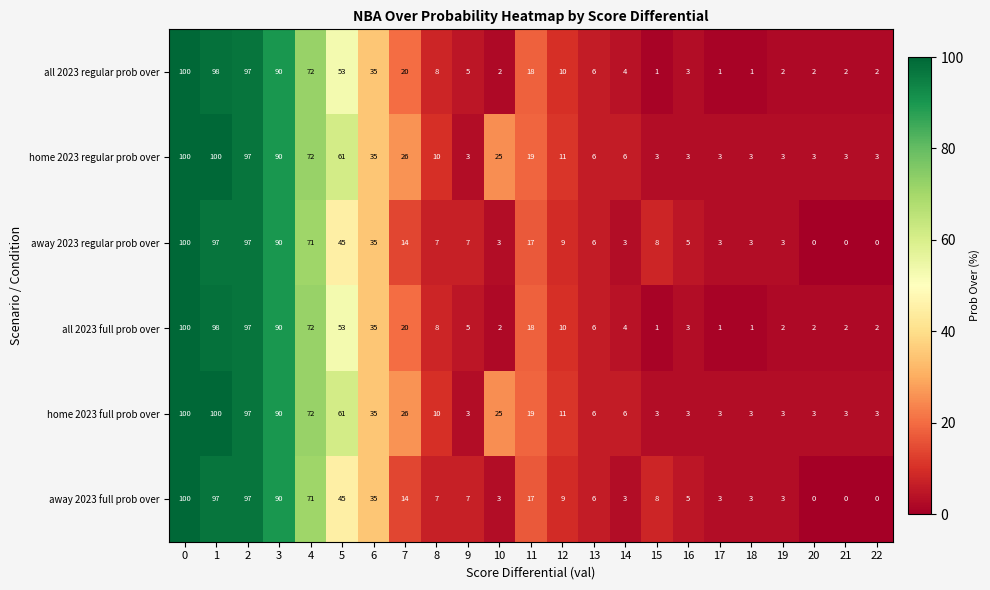

What is the average value of the home 2023 full prob over series?

30